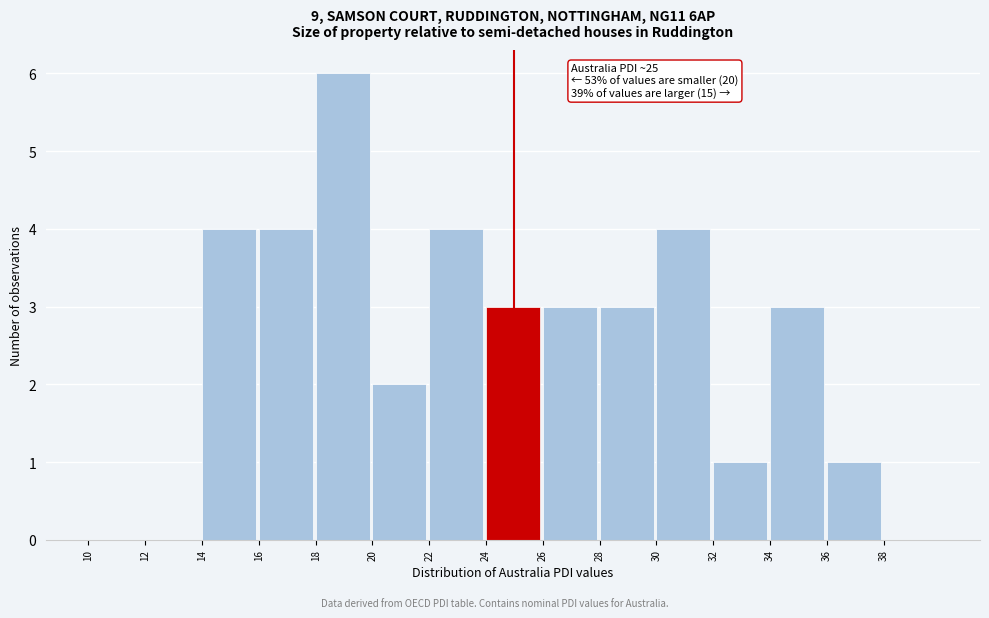

Over which range of the x-axis is the bar tallest?

18 to 20